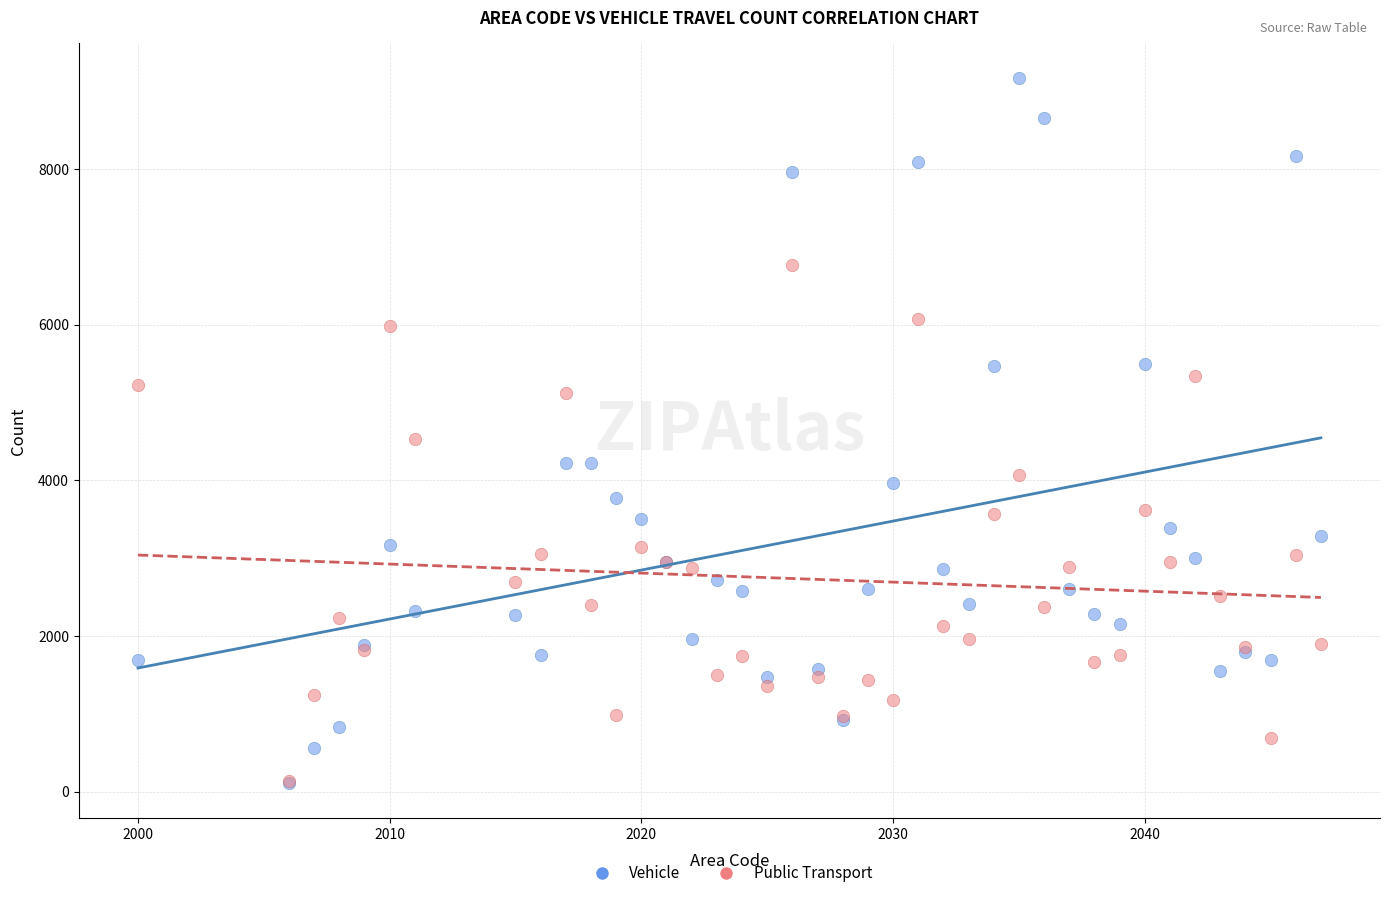

Which series reaches the maximum Y coordinate?

Vehicle